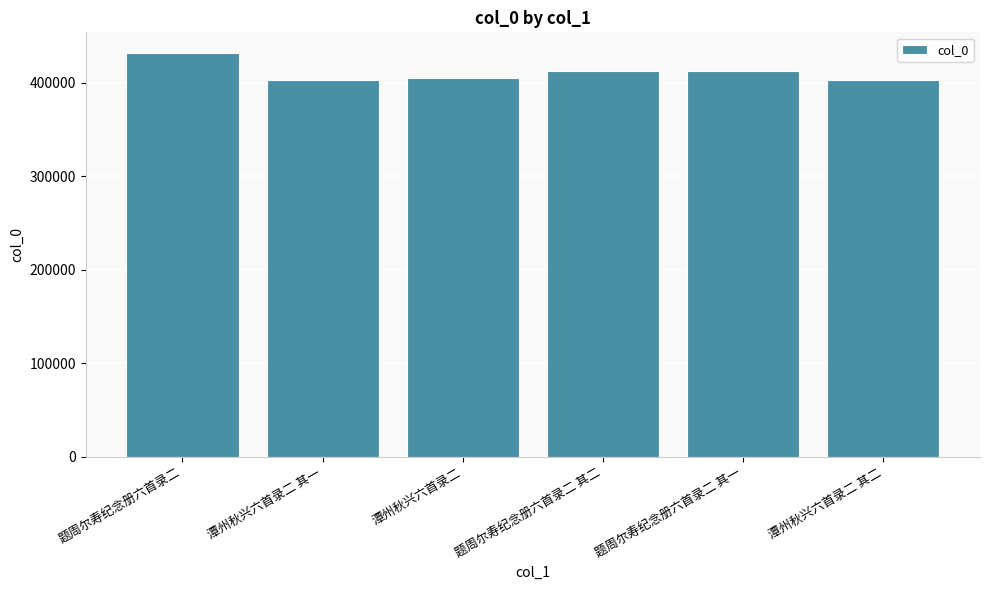

True or false: the data shows 542841 at 潭州秋兴六首录二.

False